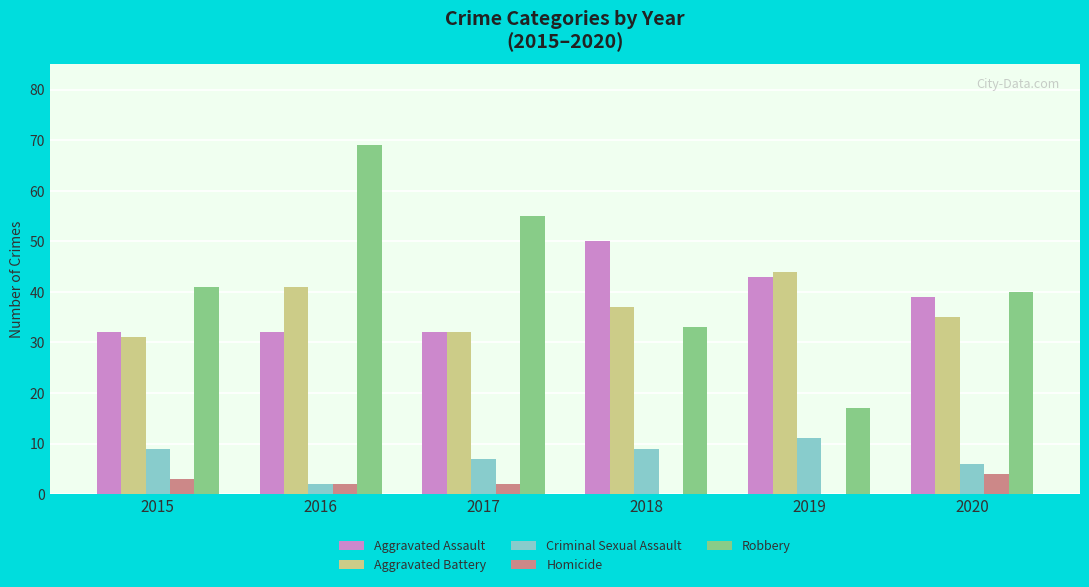

Which series has the largest range (max minus min)?

Robbery